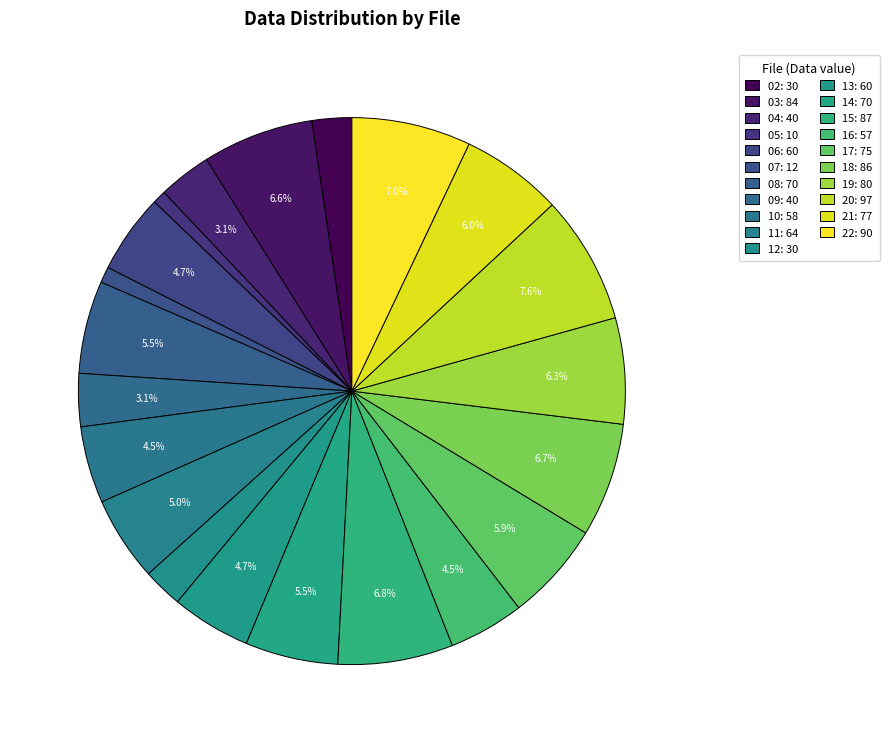

What is the smallest slice in the pie chart?

0718_05.txt